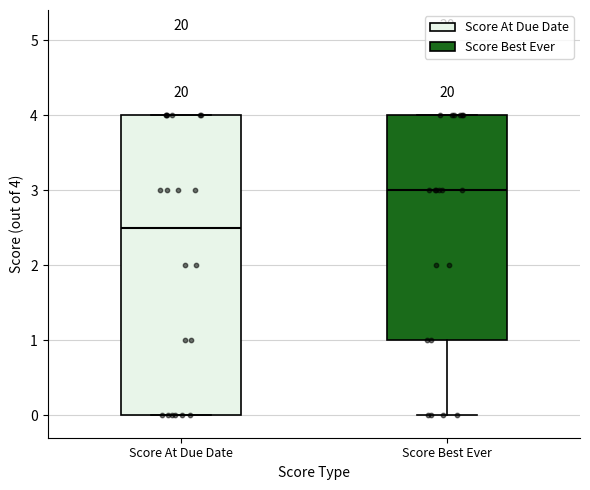

Reading left to right, transcribe this box plot: for each box, give where its median line is, the range the box spans, and where its two whiskers end, as read against the y-axis. The values are not printed on the chart, so give them approximately, as read against the axis.

Score At Due Date: median 2.5, box 0.0 to 4.0, whiskers 0.0 to 4.0
Score Best Ever: median 3.0, box 1.0 to 4.0, whiskers 0.0 to 4.0